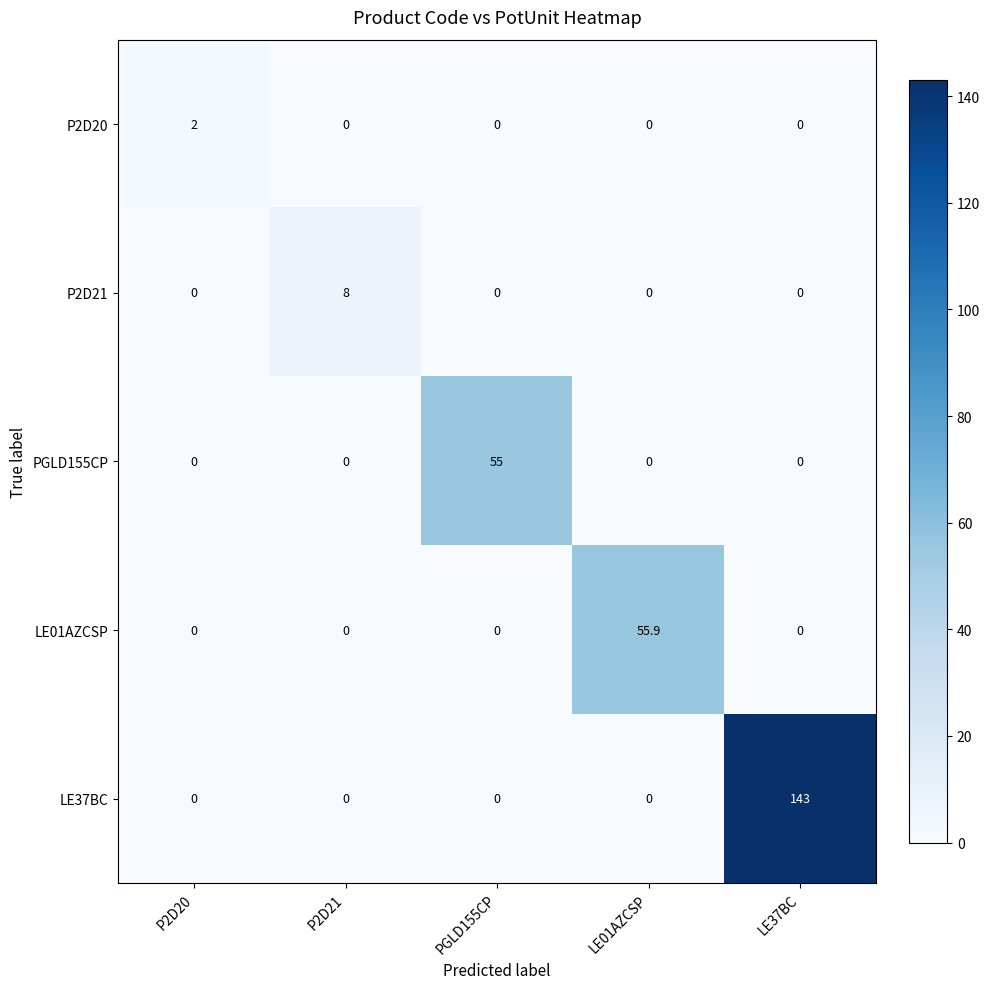

What is the greatest value displayed?

143.0